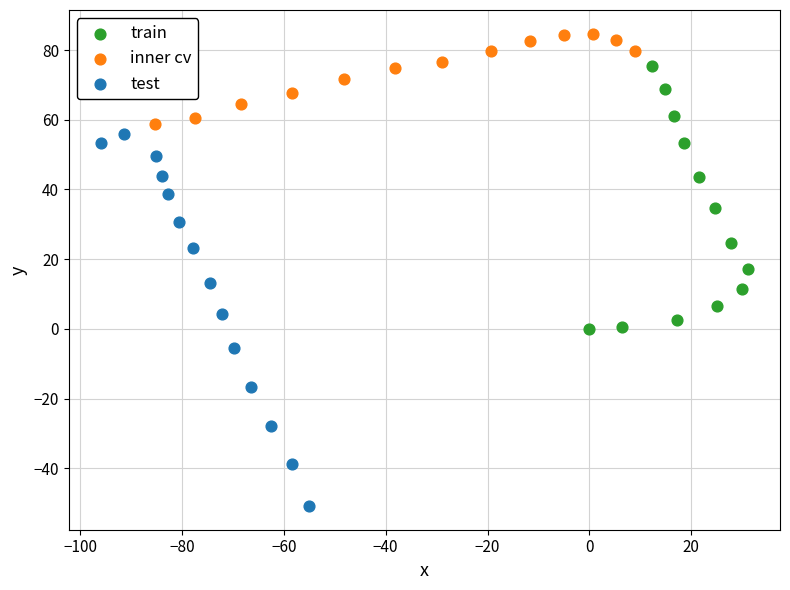

Which series reaches the minimum Y coordinate?

test